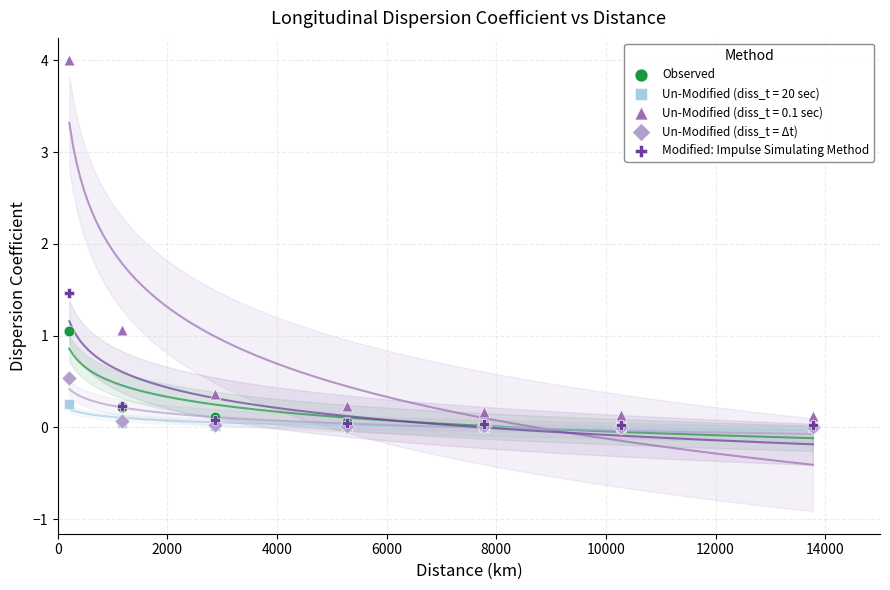

Across all series, what Y value is closest to 2?

1.5